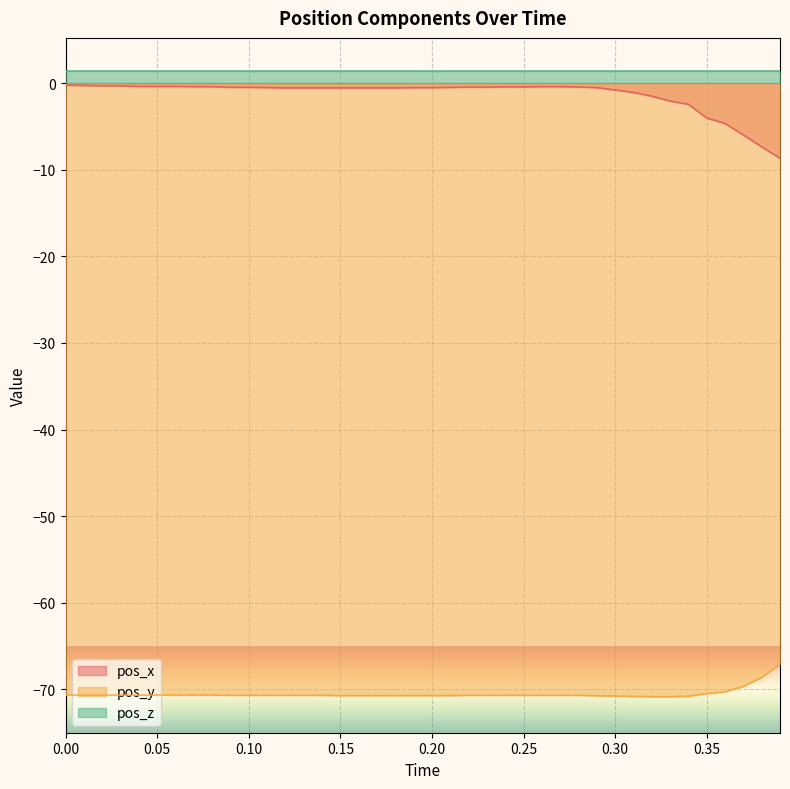

What is the sum of all pos_x values?

-52.1